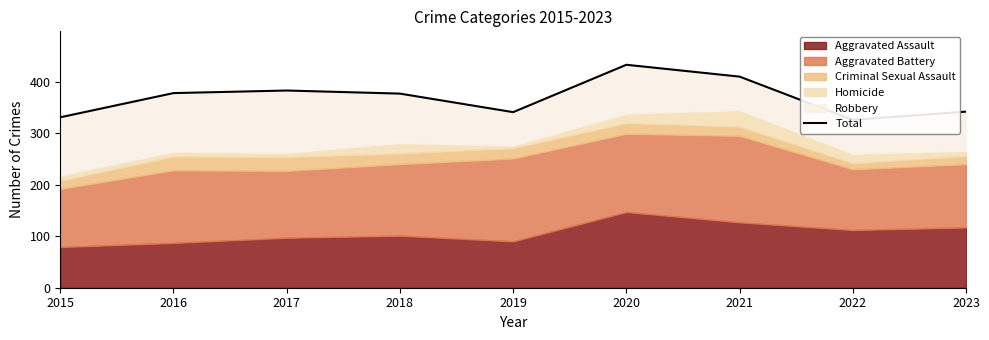

What is the difference between the values at 2019 and 2022?

15